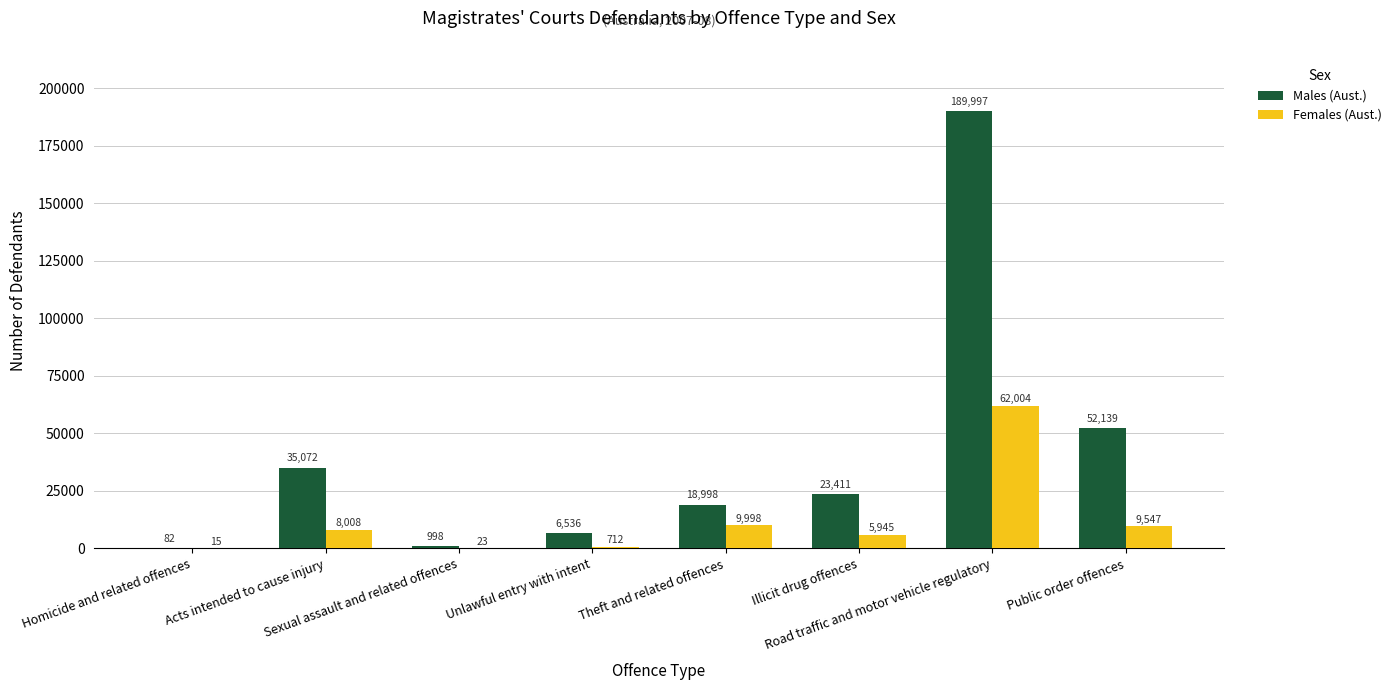

Count the number of data series in this chart.

2